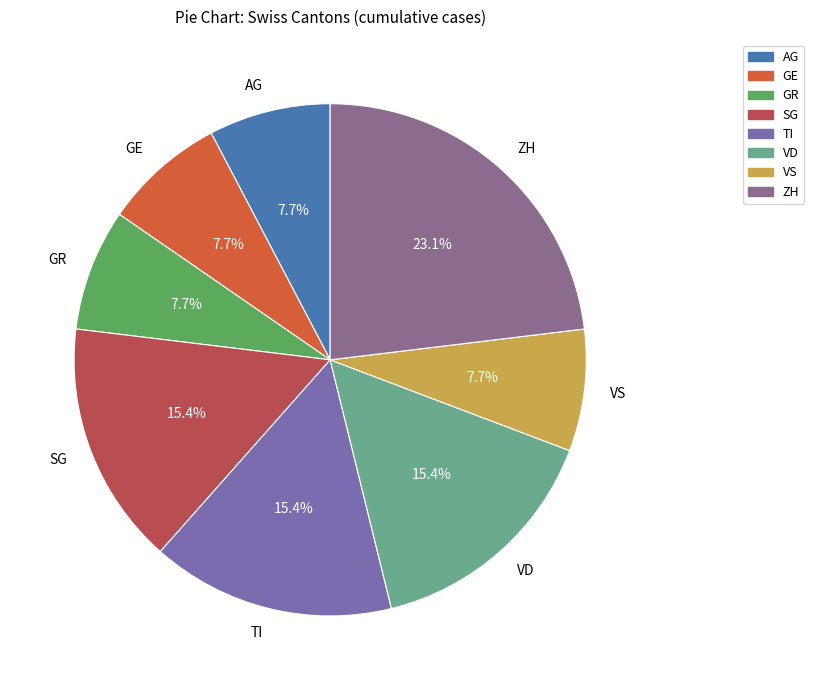

Which category has the biggest portion of the pie?

ZH